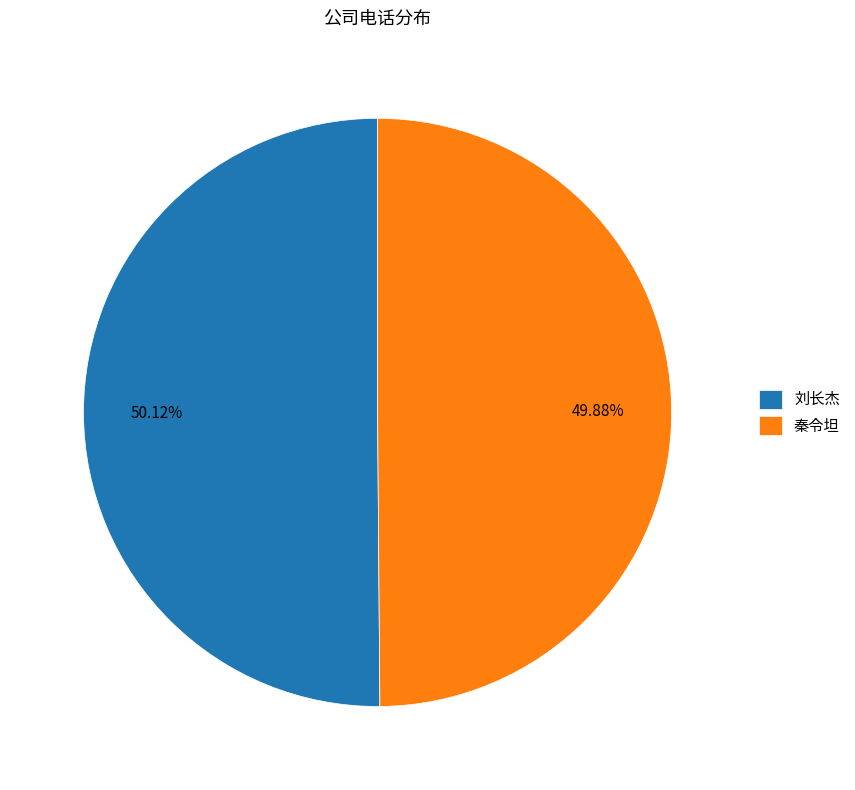

The 秦令坦 slice represents 50% of the pie. True or false?

True